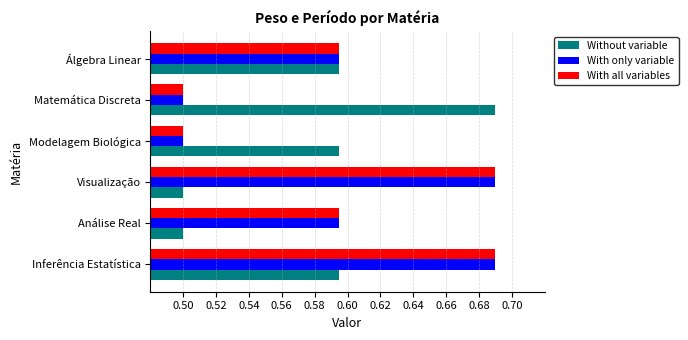

True or false: With all variables has a value of 1.0 at Álgebra Linear.

False